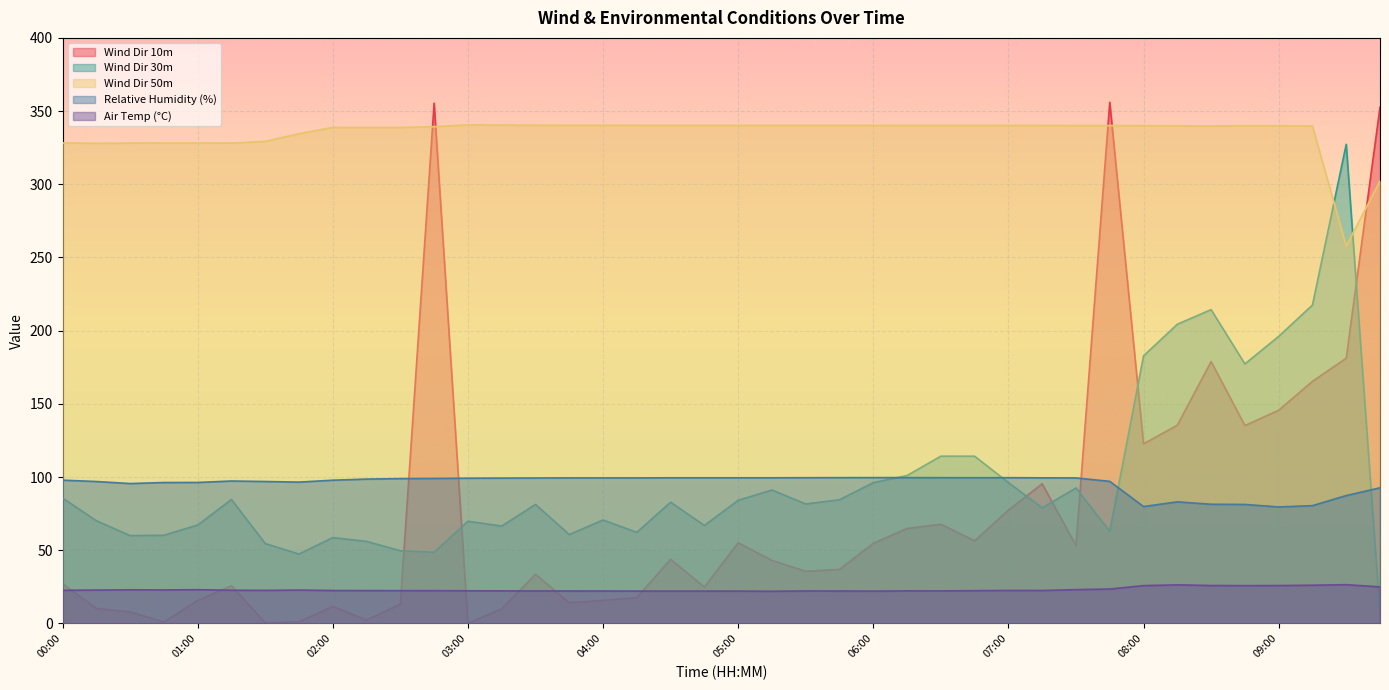

True or false: Air Temp (°C) and Wind Dir 50m cross at least once.

False